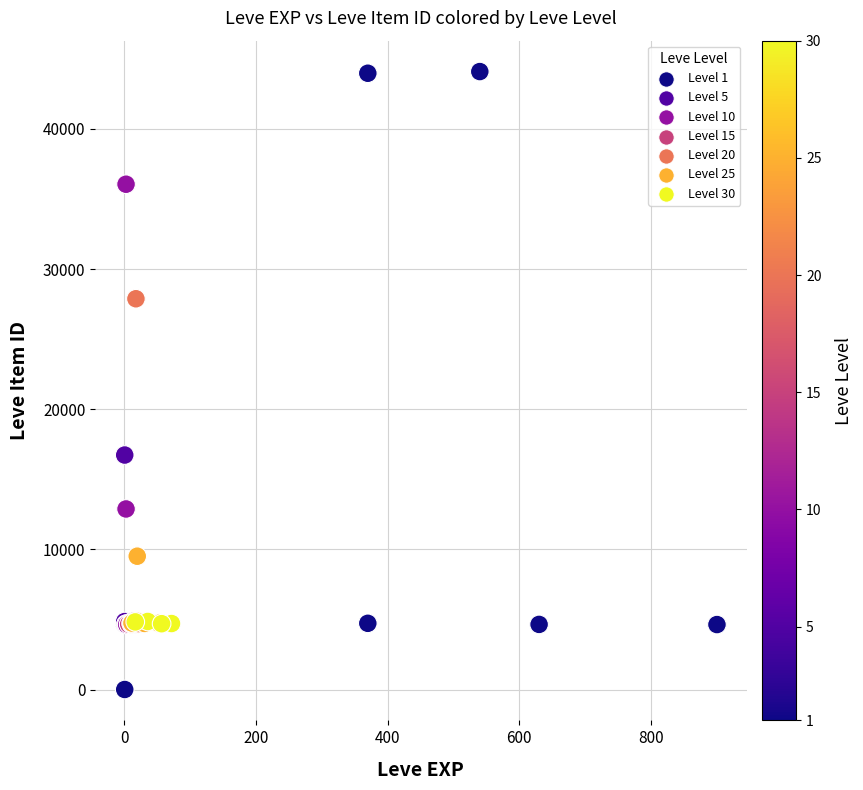

What Y value in the scatter plot is closest to 22050?

16734